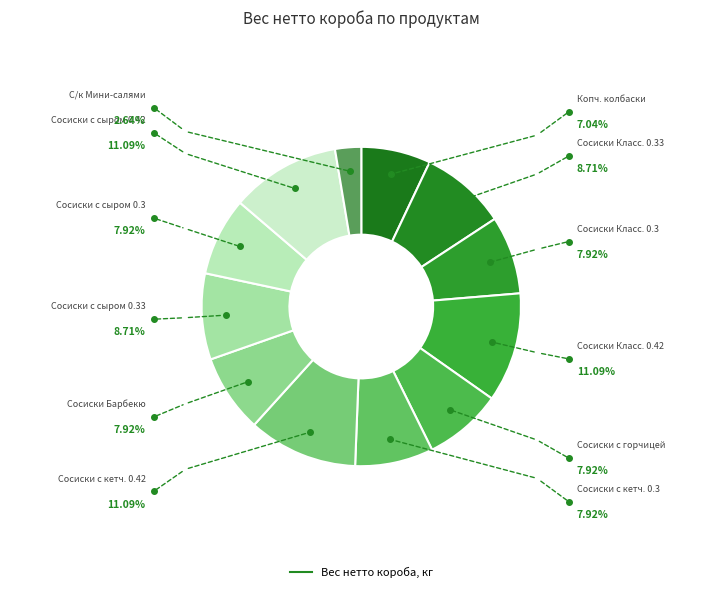

Rank the categories by value from lowest to highest.

С/к колбасы Мини-салями, Копченые колбасы «Колбаски Рубленые», Сосиски «Классические» 0.3, Сосиски «С горчицей», Сосиски «С кетчупом» 0.3, Сосиски «С соусом Барбекю», Сосиски с сыром 0.3, Сосиски Классические 0.33, Сосиски с сыром 0.33, Сосиски Классические 0.42, Сосиски С кетчупом 0.42, Сосиски с сыром 0.42